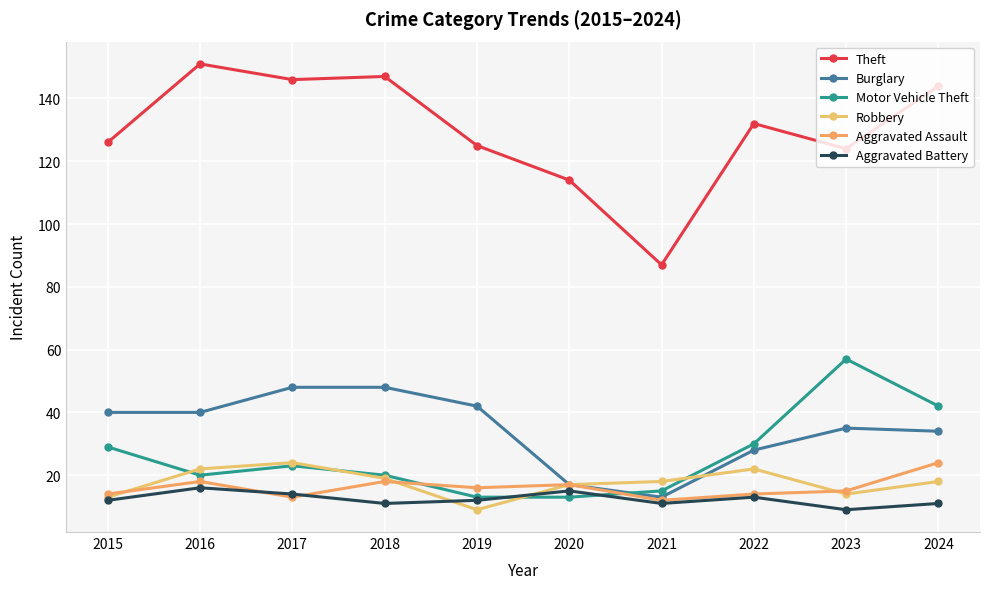

Is the value of Theft at 2016 greater than the value of Burglary at 2020?

Yes